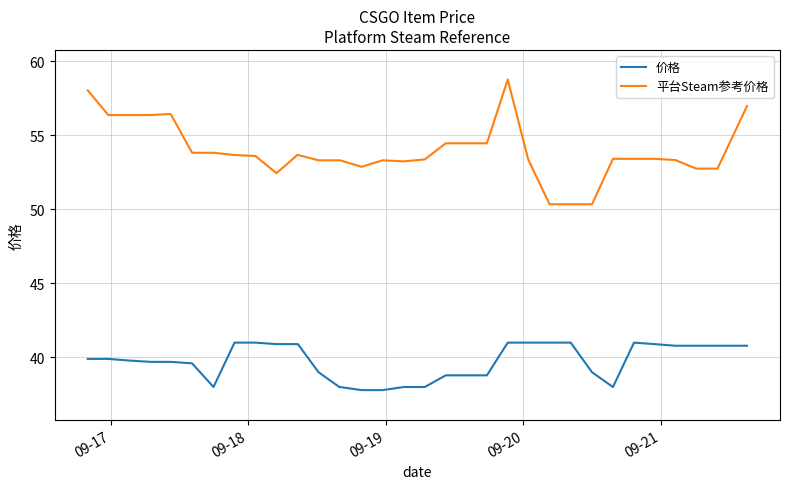

Rank the series by their average value, from lowest to highest.

价格, 平台Steam参考价格